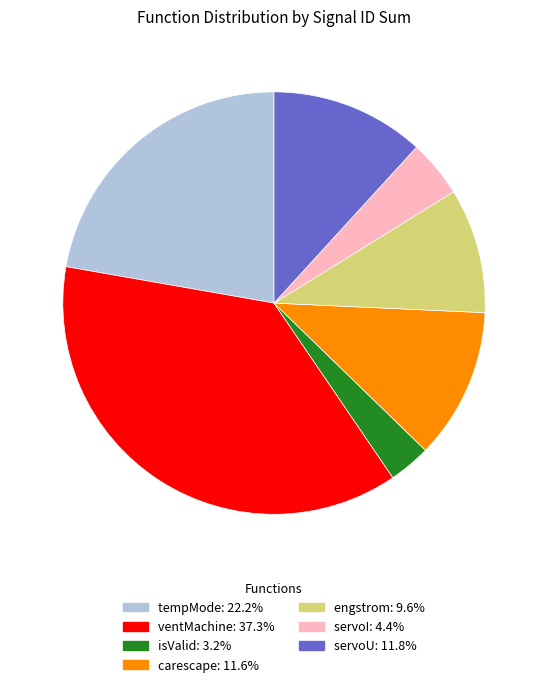

What is the ratio of the value at servoU to the value at ventMachine?

0.3